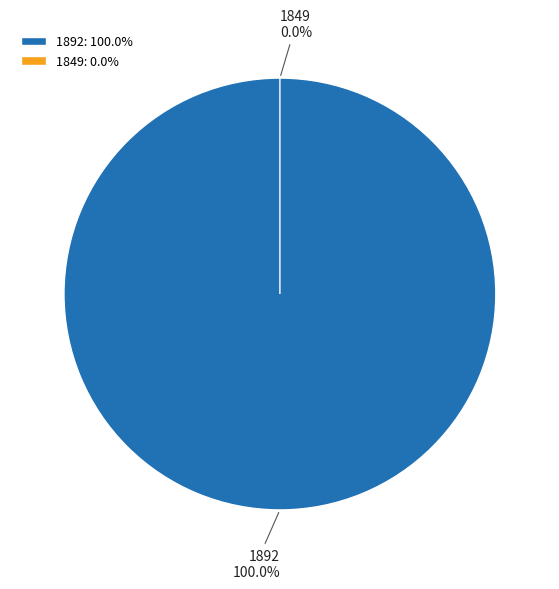

How many segments does this pie chart have?

2